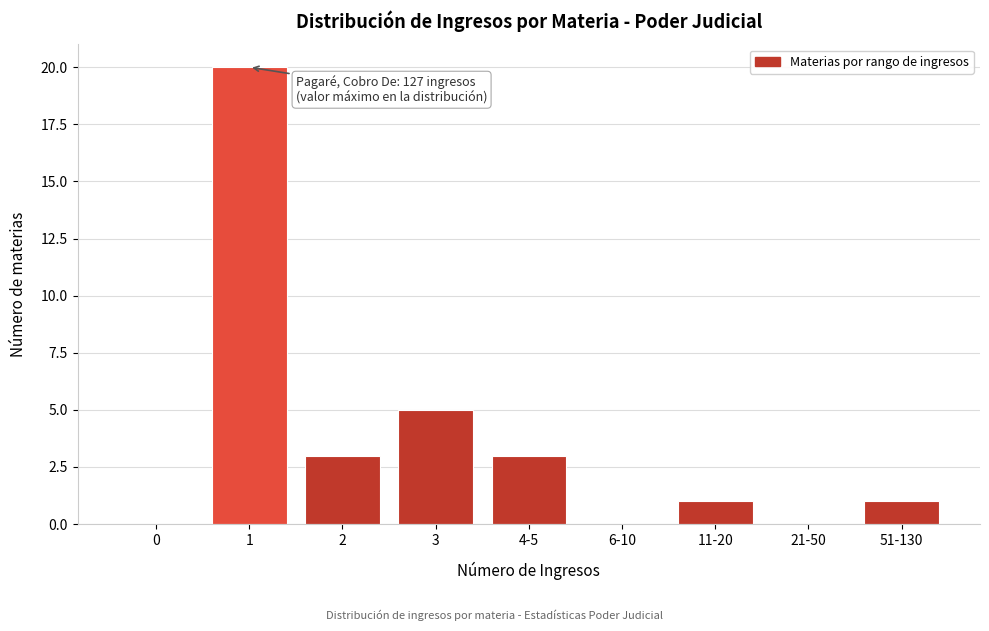

Reading left to right, extract all data points from this chart.

0=0	1=20	2=3	3=5	4-5=3	6-10=0	11-20=1	21-50=0	51-130=1